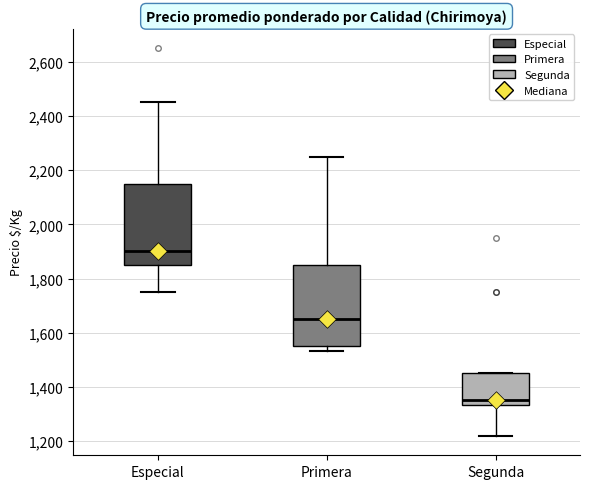

Reading left to right, transcribe this box plot: for each box, give where its median line is, the range the box spans, and where its two whiskers end, as read against the y-axis. The values are not printed on the chart, so give them approximately, as read against the axis.

Especial: median 1900, box 1860 to 2160, whiskers 1760 to 2460
Primera: median 1660, box 1560 to 1860, whiskers 1540 to 2260
Segunda: median 1360, box 1340 to 1460, whiskers 1220 to 1460